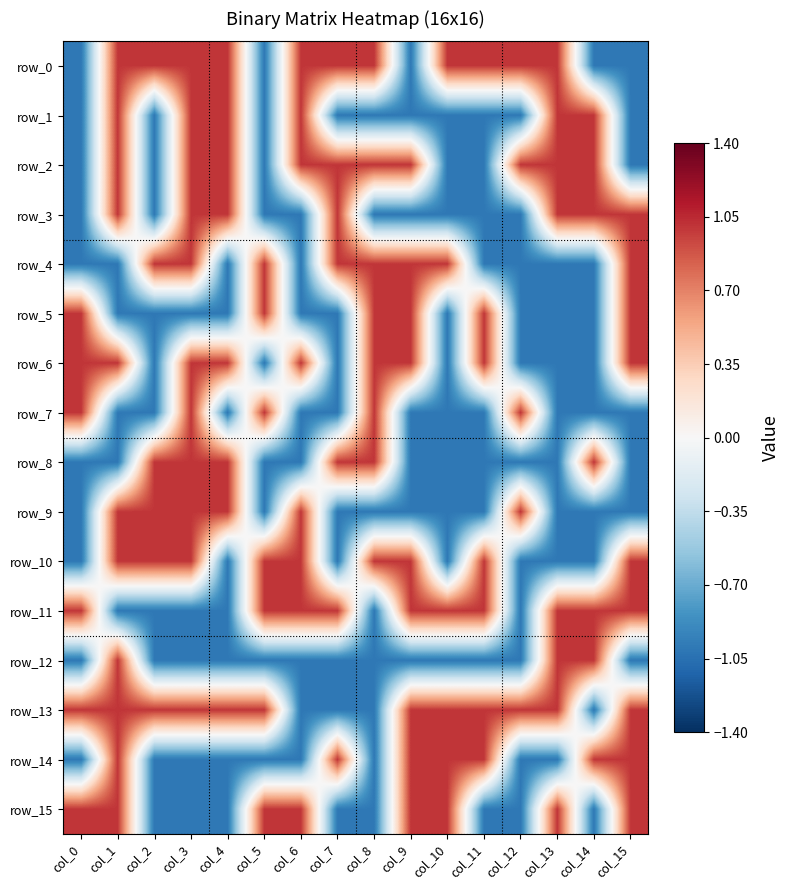

Reading left to right, transcribe all the data shown in this chart.

row_0: -1	1	1	1	1	-1	1	1	1	-1	1	1	1	1	-1	-1
row_1: -1	1	-1	1	1	-1	1	-1	-1	-1	-1	-1	-1	1	1	-1
row_2: -1	1	-1	1	1	-1	1	1	1	1	-1	-1	1	1	1	-1
row_3: -1	1	-1	1	1	-1	-1	1	-1	-1	-1	-1	-1	1	1	1
row_4: -1	-1	1	1	-1	1	-1	1	1	1	1	-1	-1	-1	-1	1
row_5: 1	-1	-1	-1	-1	1	-1	-1	1	1	-1	1	-1	-1	-1	1
row_6: 1	1	-1	1	1	-1	1	-1	1	1	-1	1	-1	-1	-1	1
row_7: 1	-1	-1	1	-1	1	-1	-1	1	-1	-1	-1	1	-1	-1	-1
row_8: -1	-1	1	1	1	-1	-1	1	1	-1	-1	-1	-1	-1	1	-1
row_9: -1	1	1	1	1	-1	1	-1	-1	-1	-1	-1	1	-1	-1	-1
row_10: -1	1	1	1	-1	1	1	-1	1	1	-1	1	-1	-1	-1	1
row_11: 1	-1	-1	-1	-1	1	1	1	-1	1	1	1	-1	1	1	1
row_12: -1	1	-1	-1	-1	-1	-1	-1	-1	-1	-1	-1	-1	1	1	-1
row_13: 1	1	1	1	1	1	-1	-1	-1	1	1	1	1	1	-1	1
row_14: -1	1	-1	-1	-1	-1	-1	1	-1	1	1	1	-1	-1	1	1
row_15: 1	1	-1	-1	-1	1	1	-1	-1	1	1	-1	-1	1	-1	1